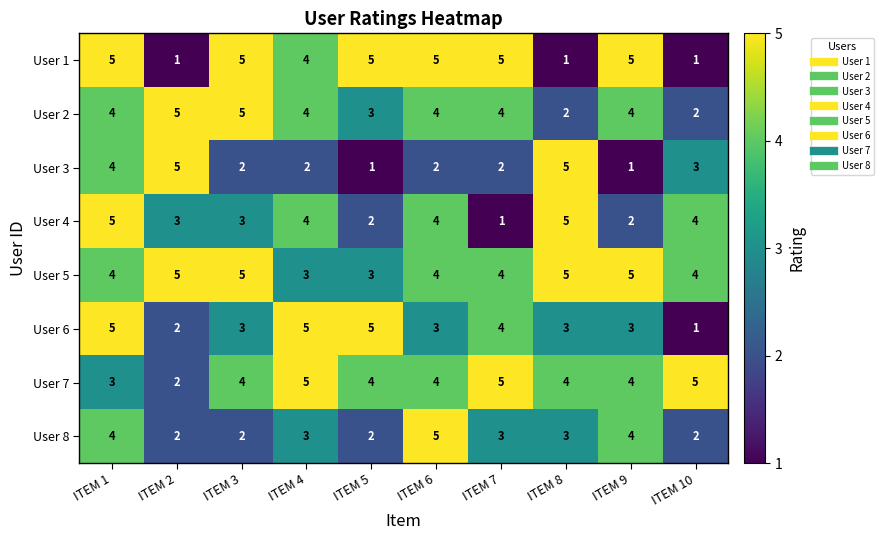

The User 7 series shows 1 at ITEM 2. True or false?

False